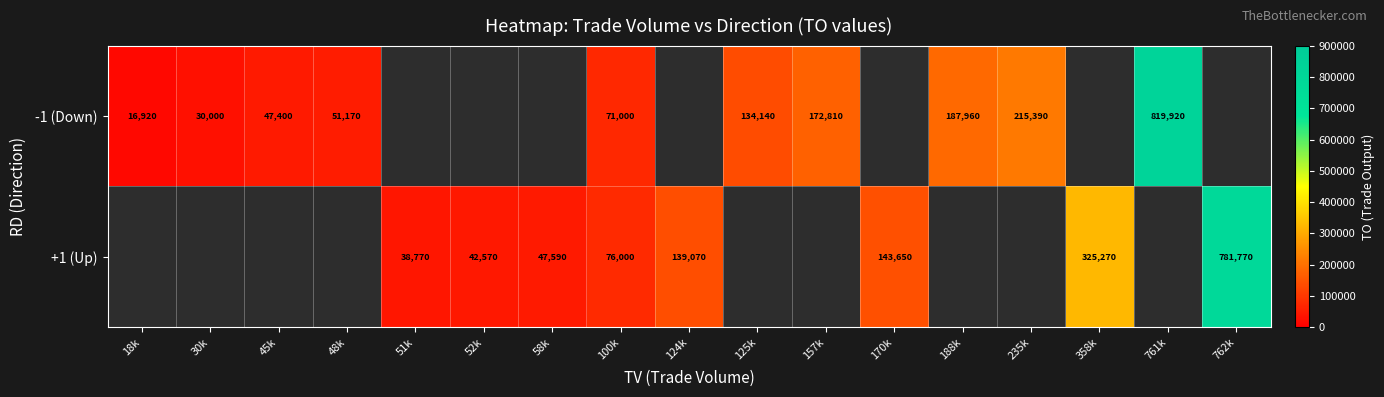

Between 188k and 761k, which is larger?

761k